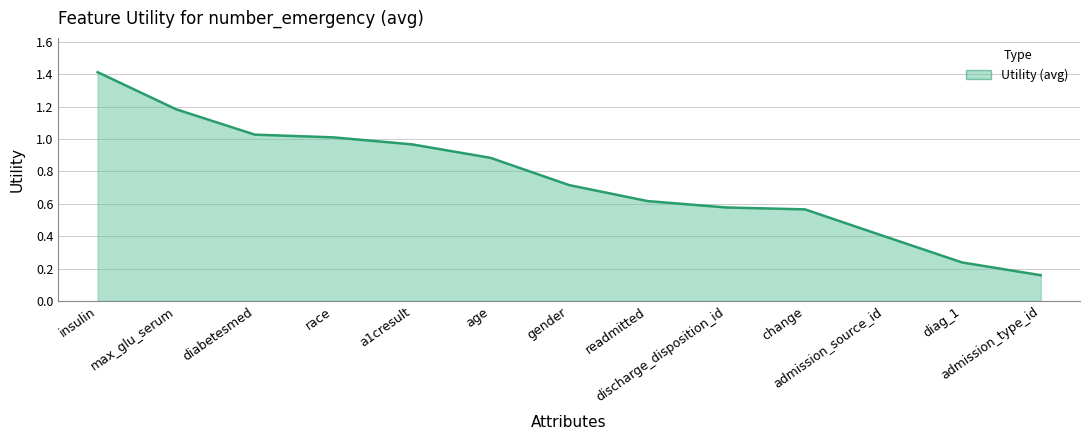

What is the average value?

0.8